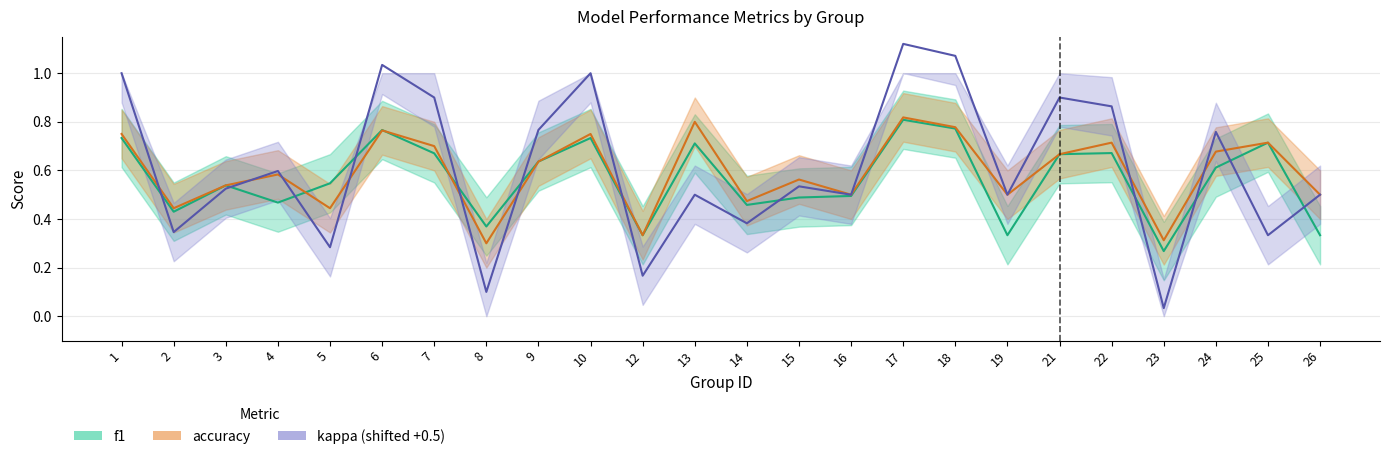

What is the total value across all series at 1?

2.5